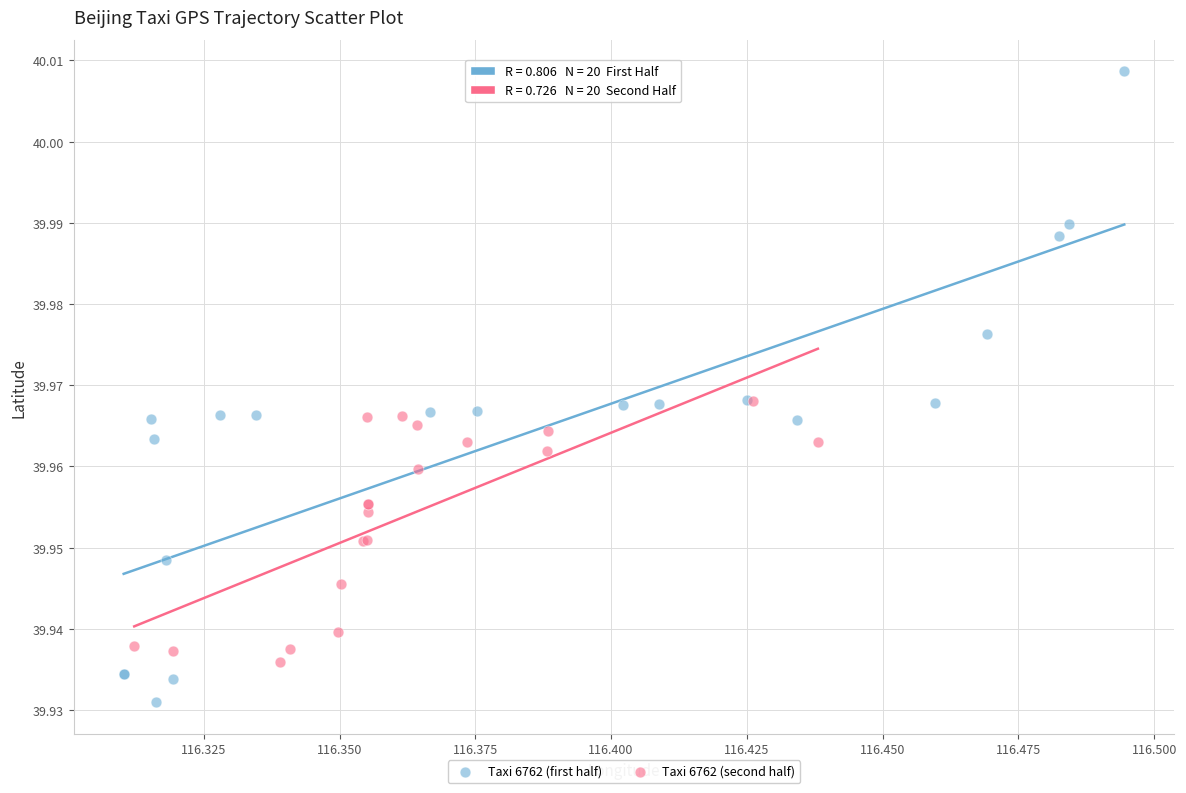

Which series contains the lowest Y value?

Taxi 6762 (first half)